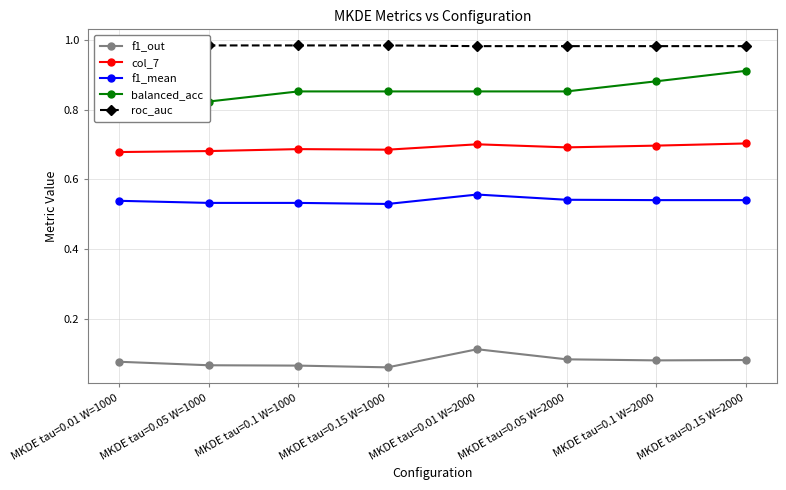

At which category does f1_out reach its first local peak?

MKDE tau=0.01 W=2000